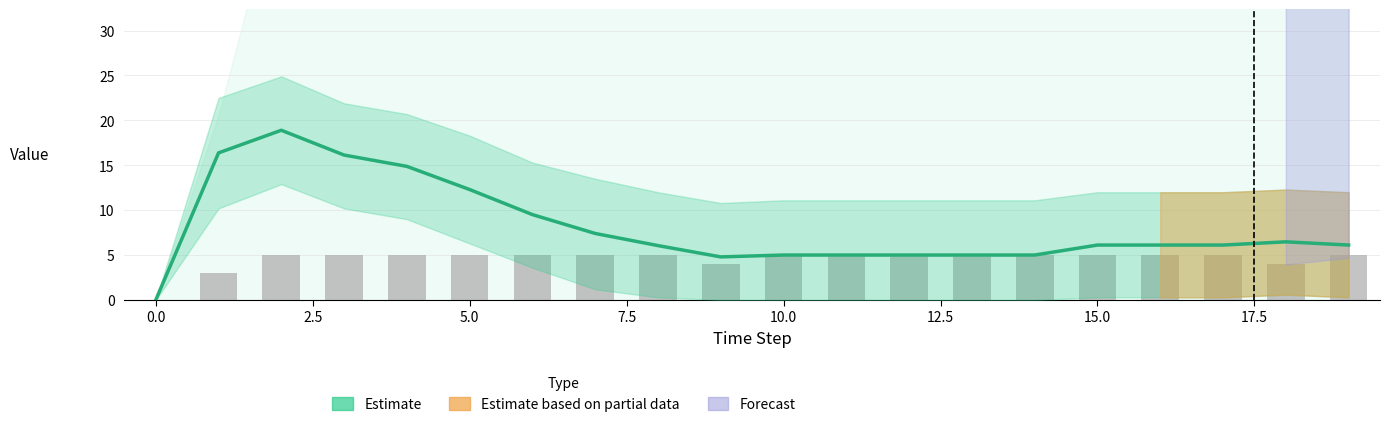

What is the sum of all phytx_packets values?

91.0